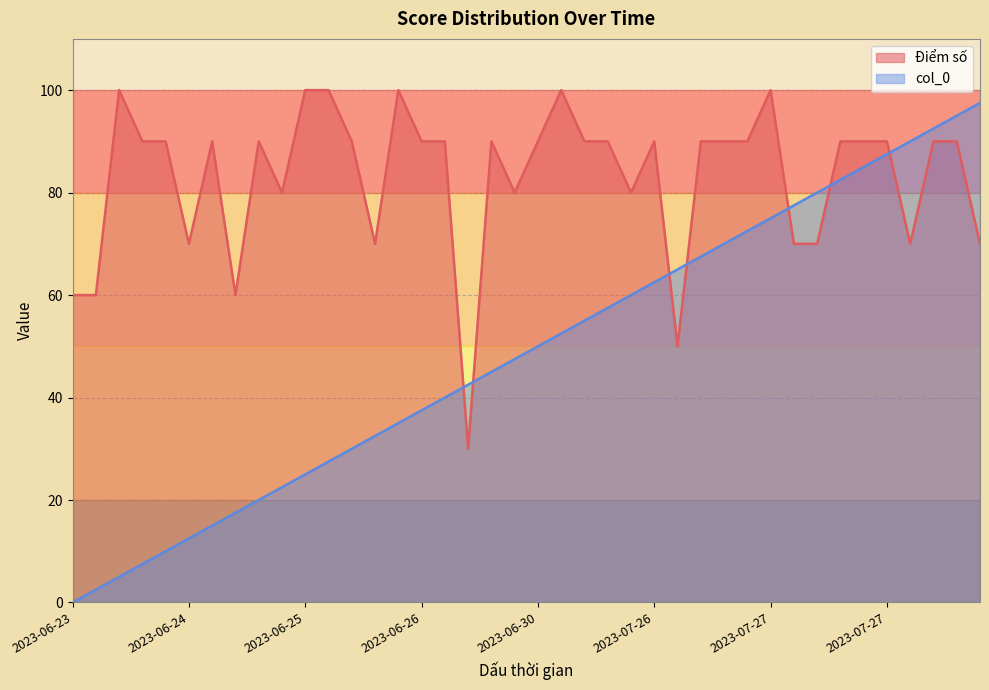

What is the spread (max minus min) of values at 2023-07-27?

22.5